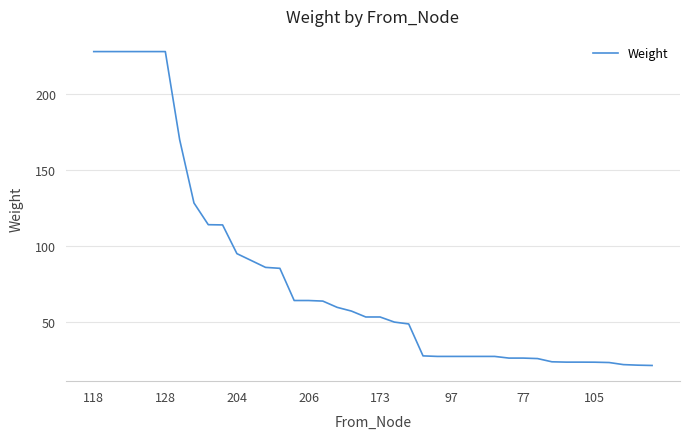

What is the maximum value shown in the chart?

227.9